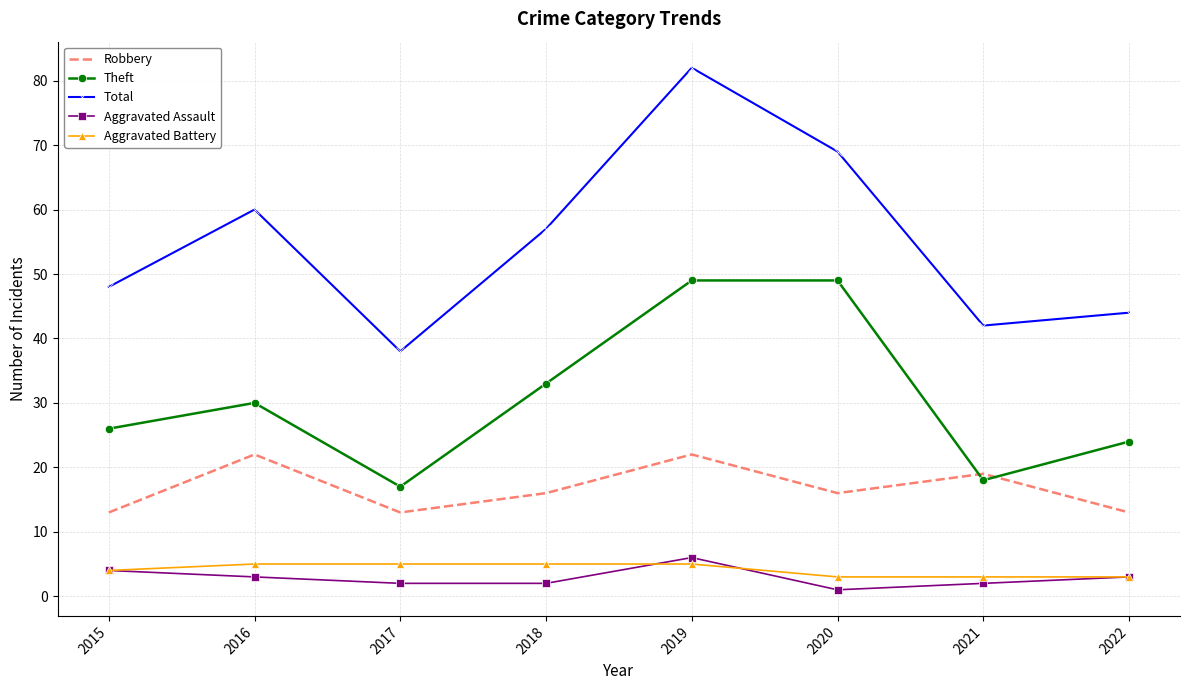

At which label does Aggravated Assault reach its peak?

2019